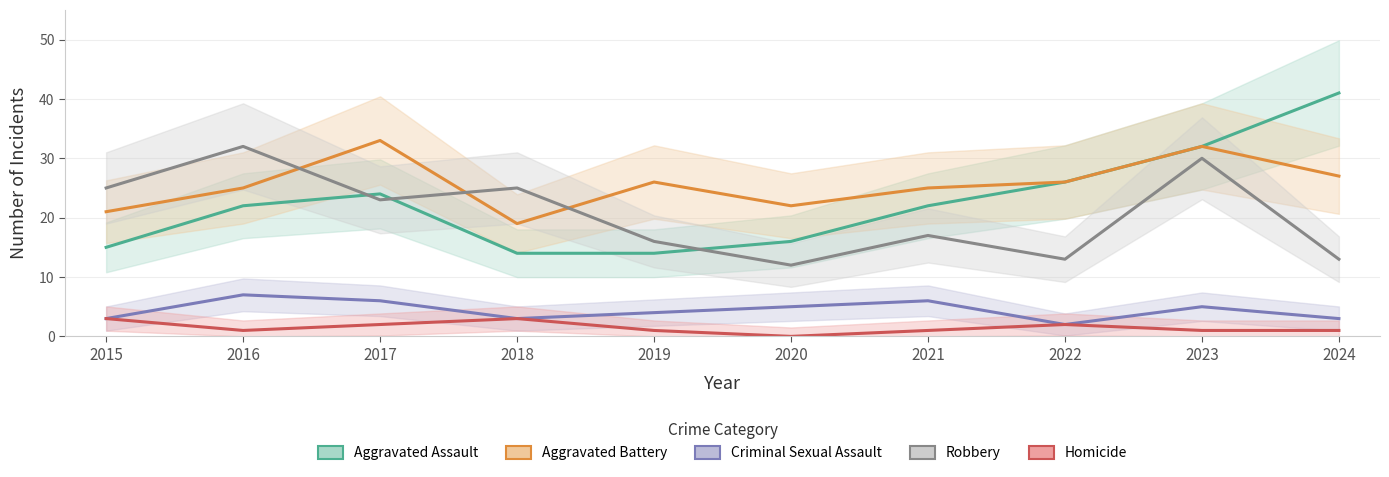

At 2016, list the series in order from smallest to largest.

Homicide, Criminal Sexual Assault, Aggravated Assault, Aggravated Battery, Robbery